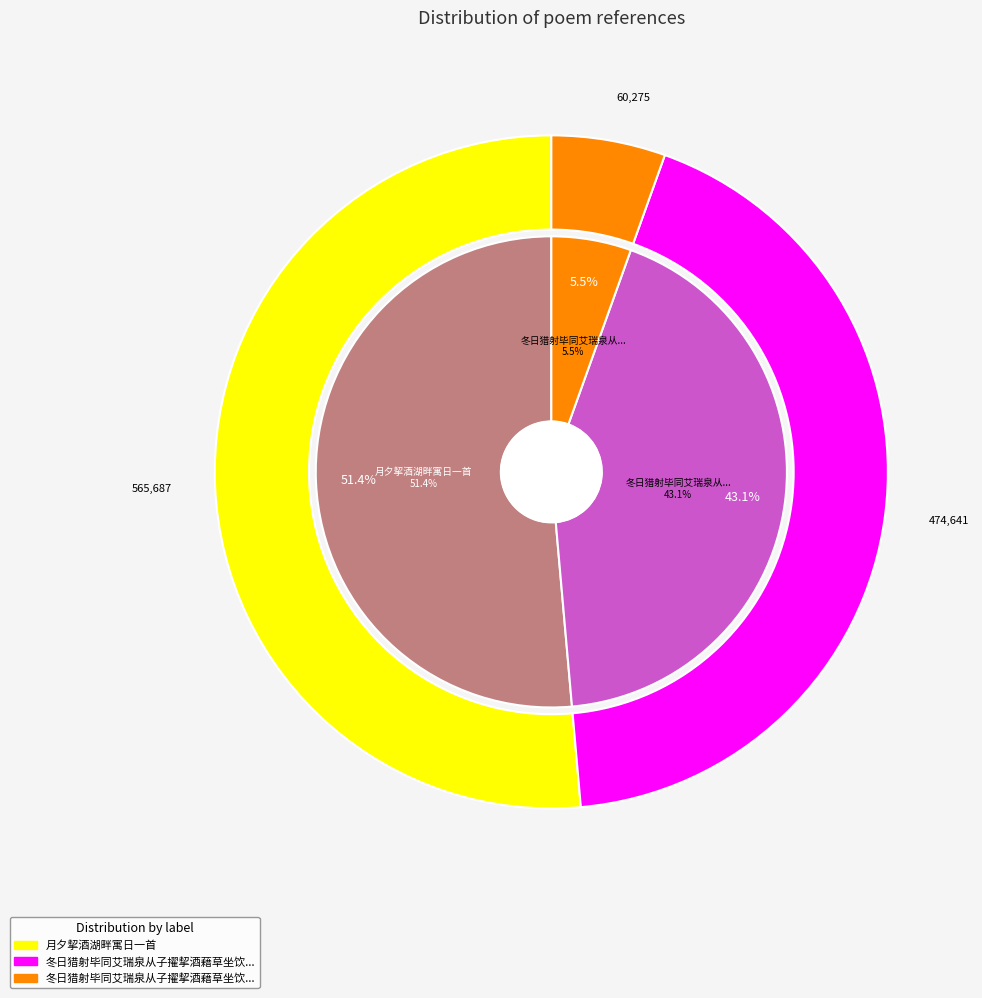

What percentage is NOT represented by 月夕挈酒湖畔寓日一首?

48.6%